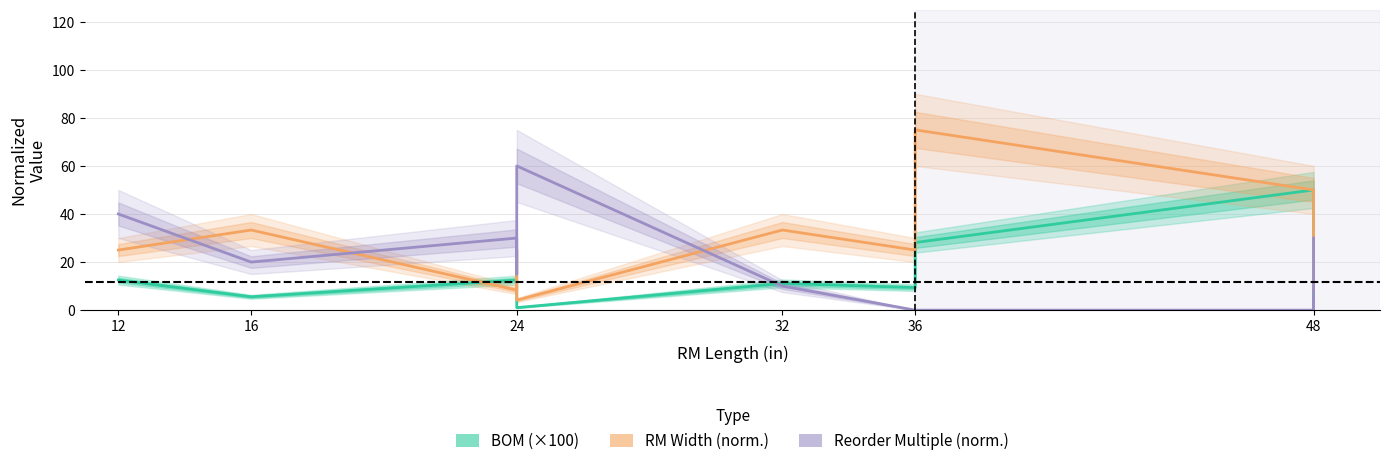

How many lines are shown in the chart?

3